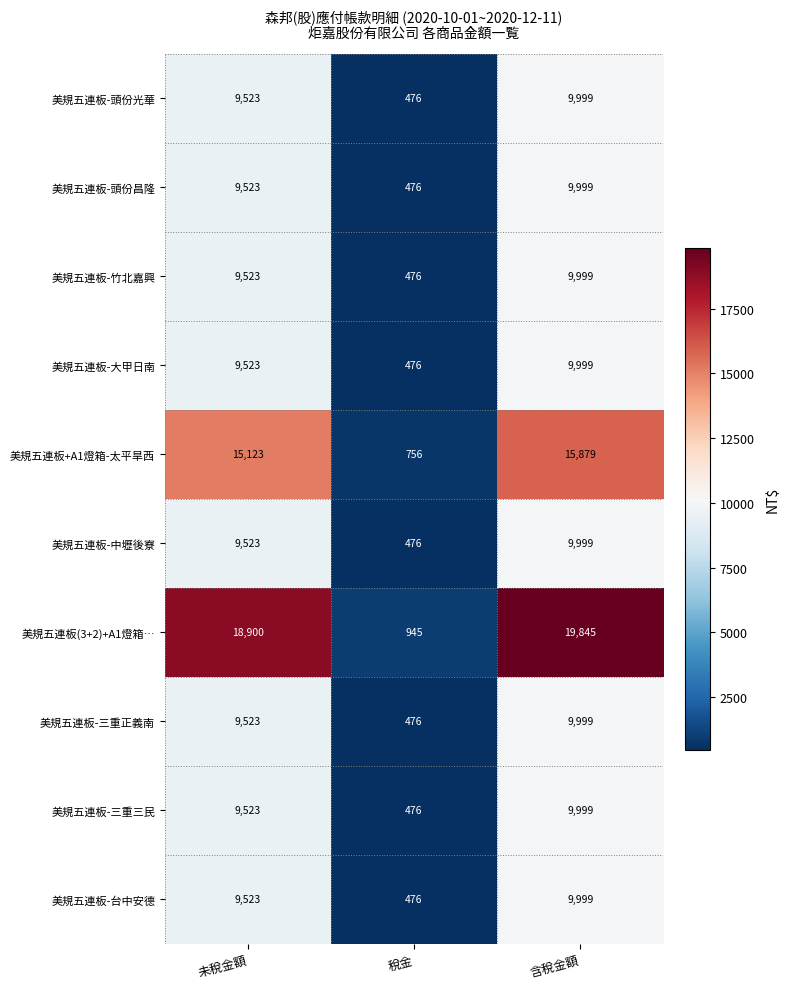

What is the sum of all 美規五連板(3+2)+A1燈箱… values?

39690